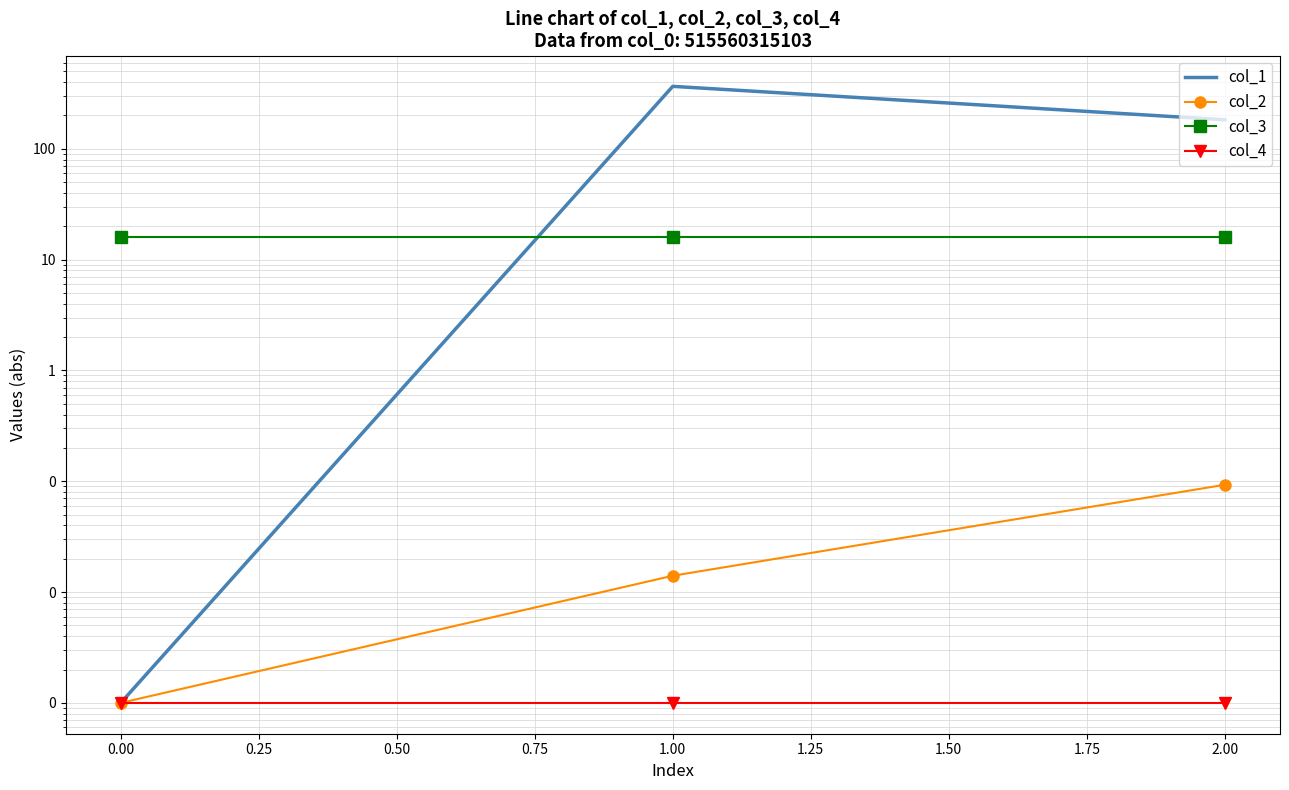

Which series changed the most between −0.25 and 0.25?

col_1